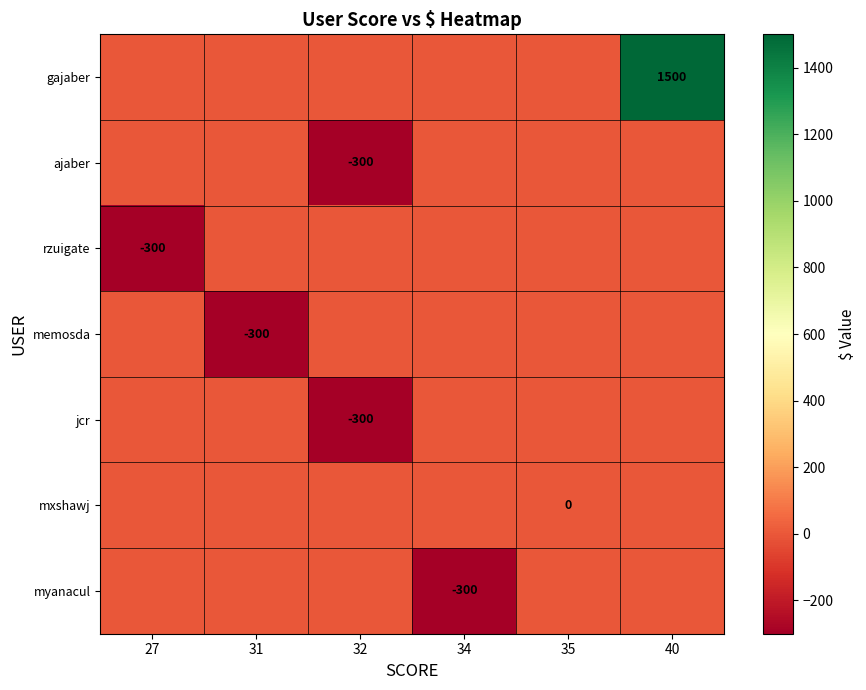

Which series has the largest total across all categories?

gajaber